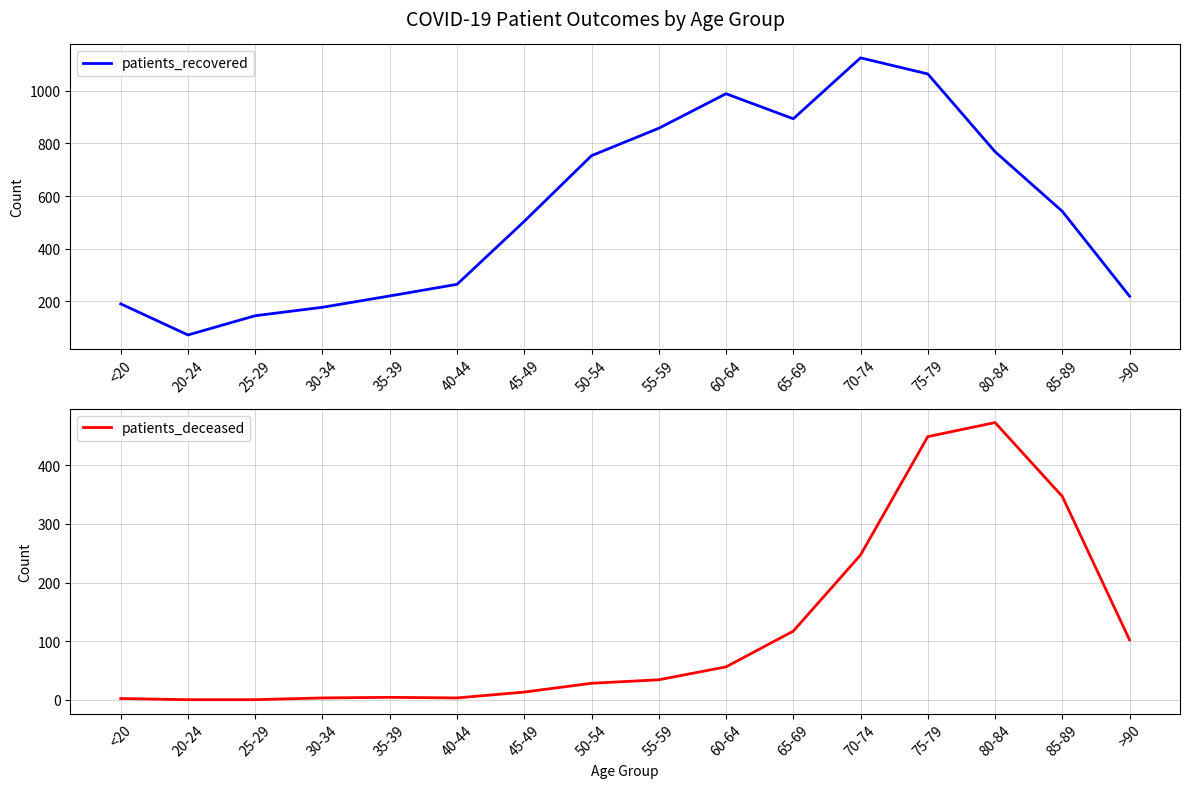

The patients_deceased series shows 38 at 50-54. True or false?

False